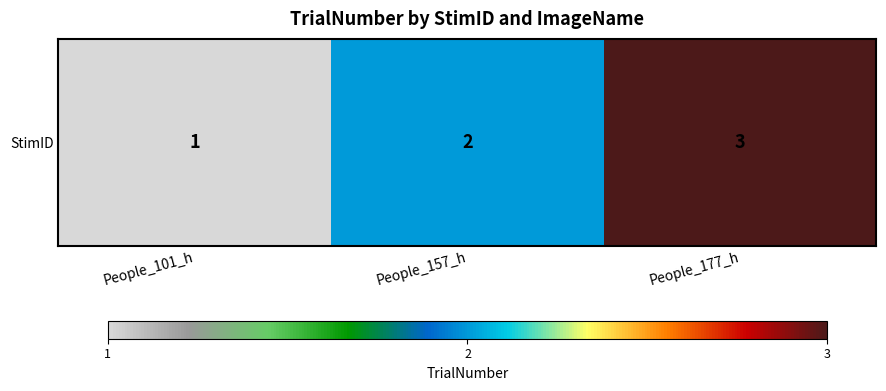

Rank the categories by value from highest to lowest.

People_177_h, People_157_h, People_101_h